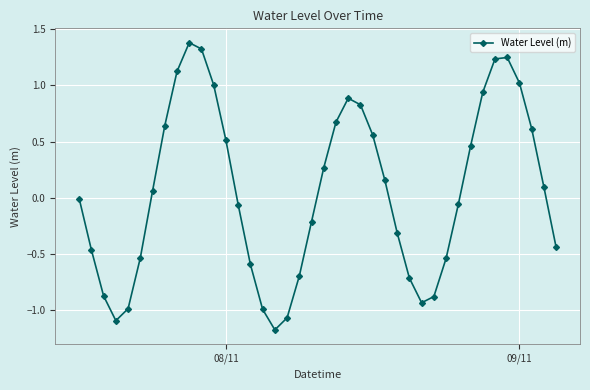

How many series are shown in this chart?

1